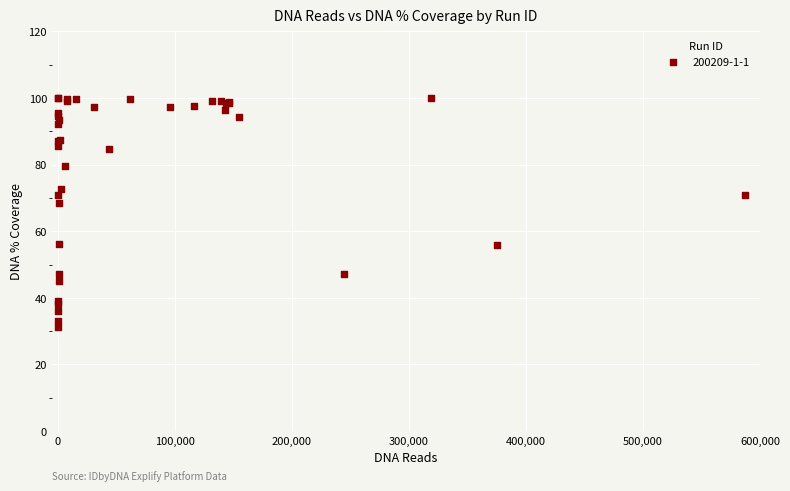

What Y value in the scatter plot is closest to 65?

68.5